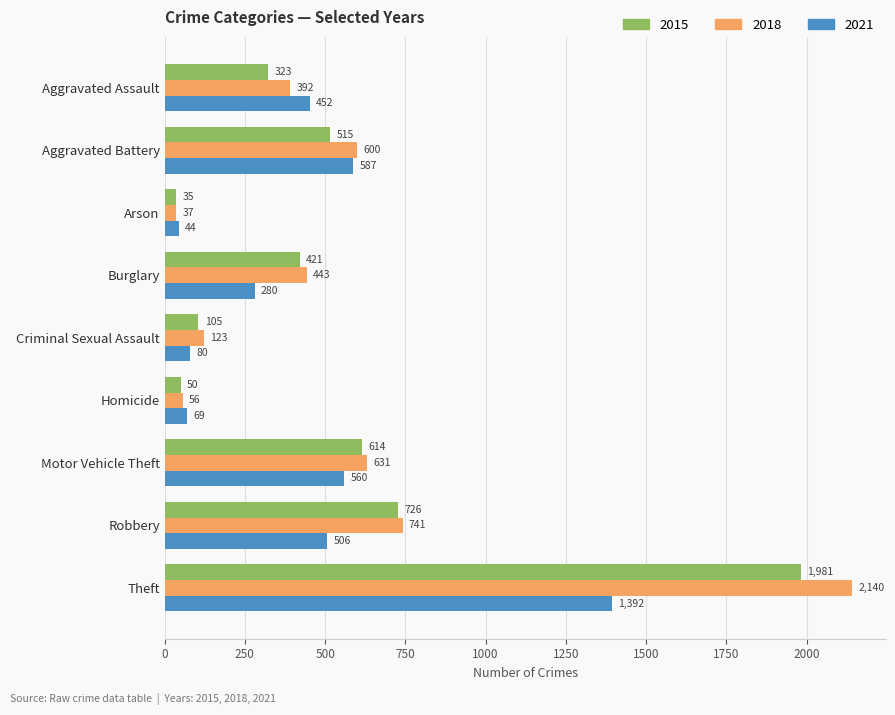

Where is 2018 nearest to the value 1088?

Robbery